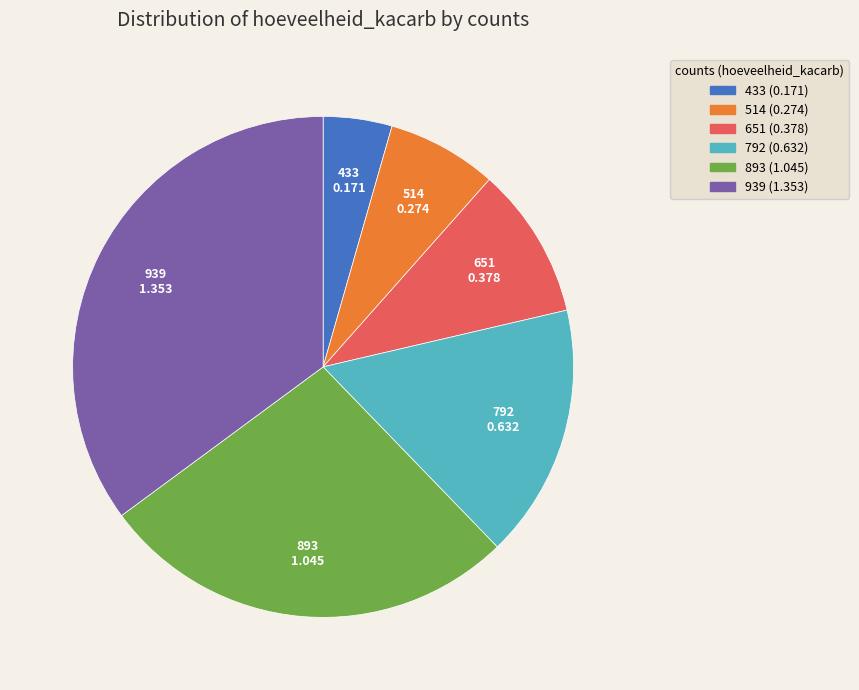

Is it true that 893 is 27% of the pie?

True